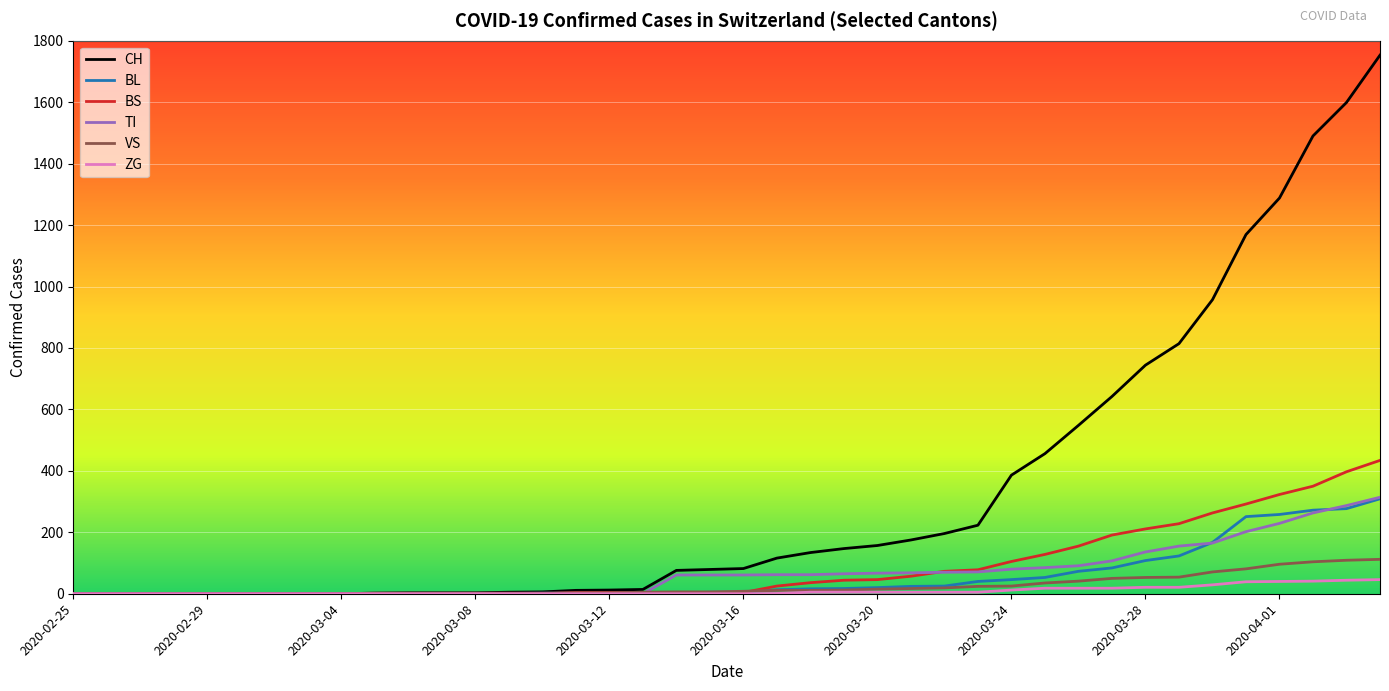

Which series has the largest total across all categories?

CH